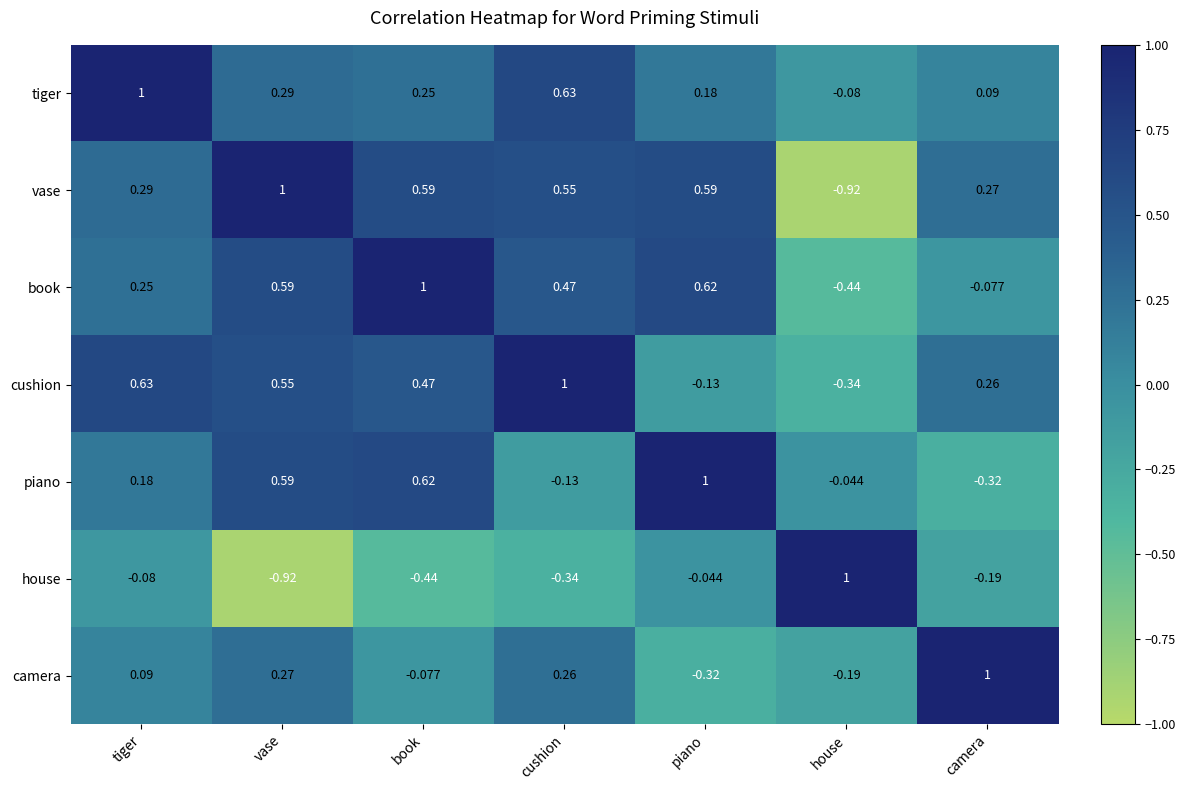

At which category is the sum across all series the highest?

cushion